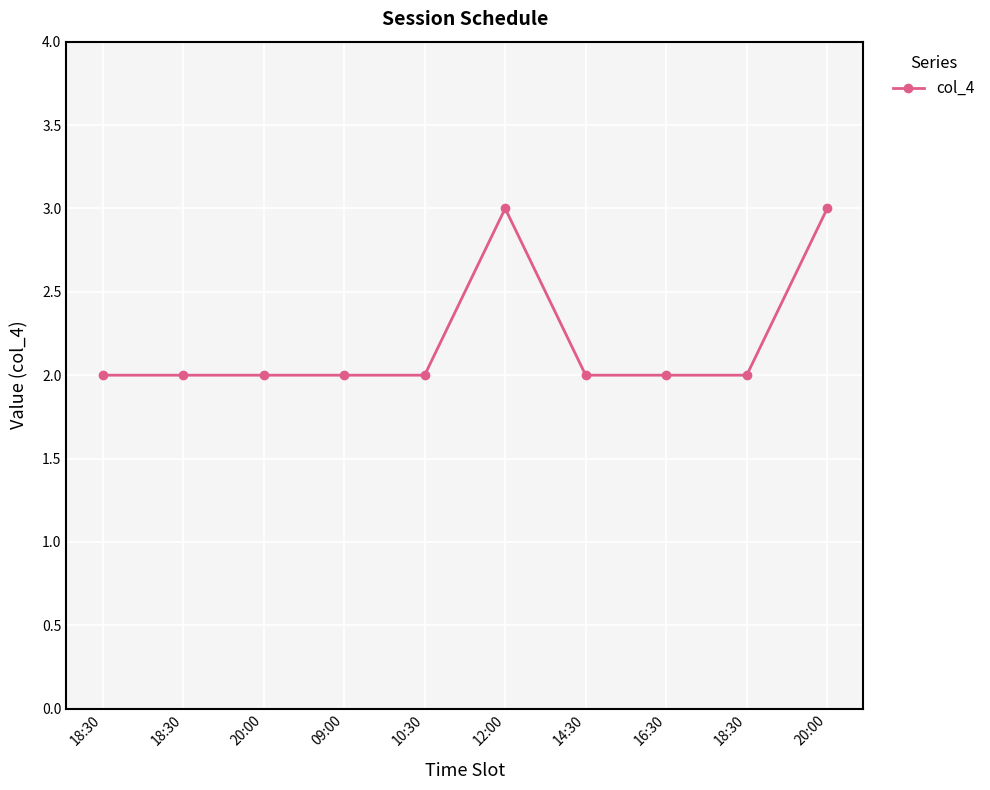

Count the number of data series in this chart.

1